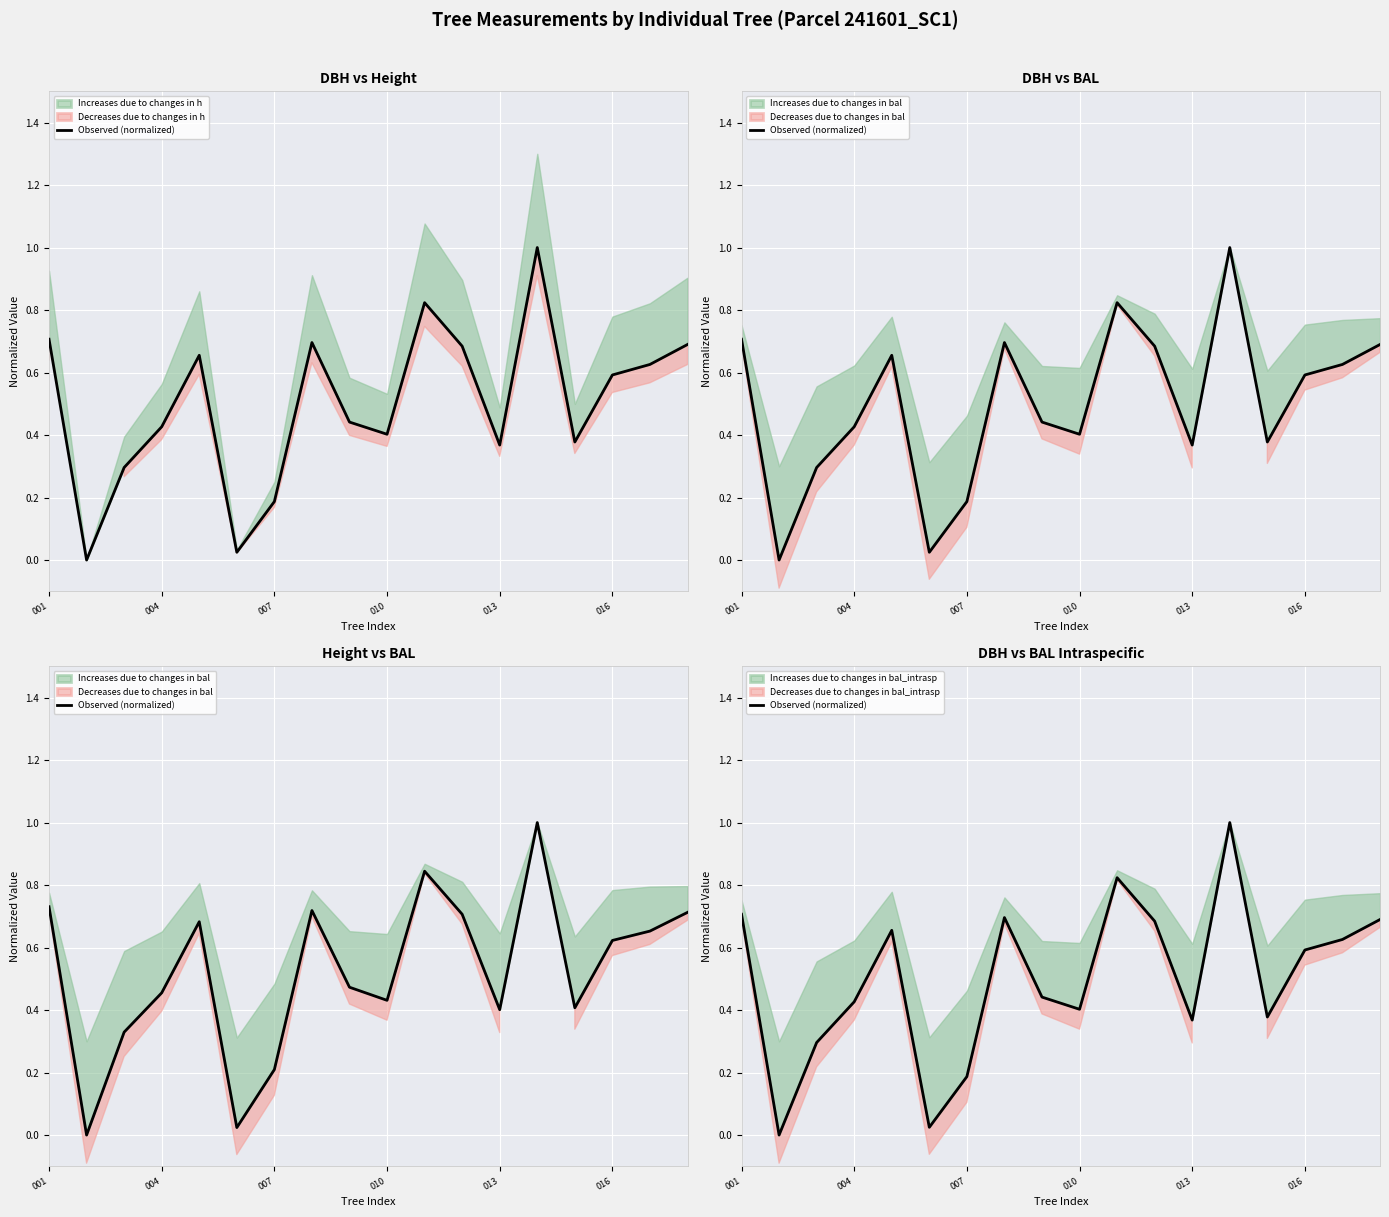

True or false: there are more than 2 points higher than both neighbors.

True